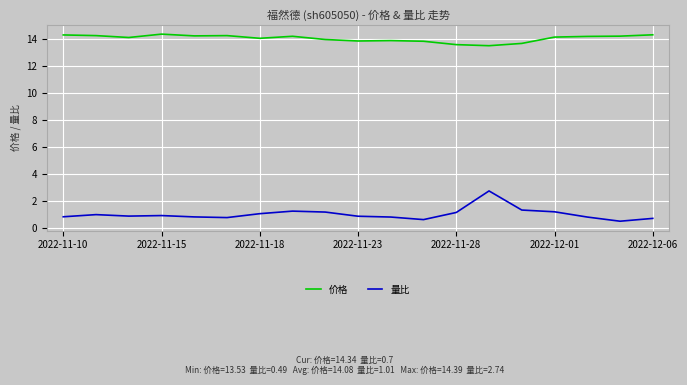

List the series in order of their peak value, highest first.

价格, 量比